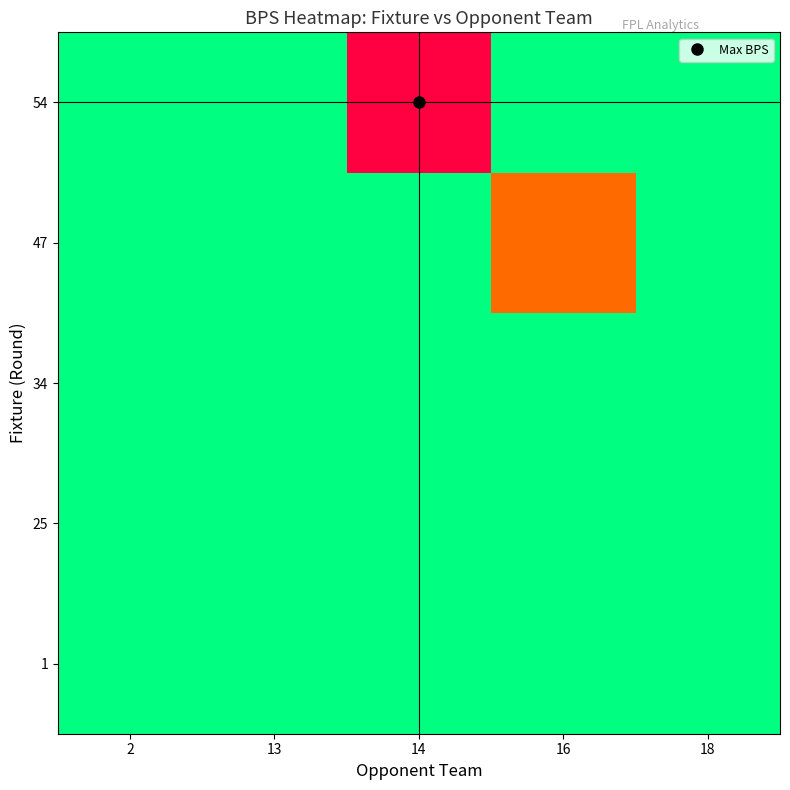

At which category does the chart reach its peak across all series?

14